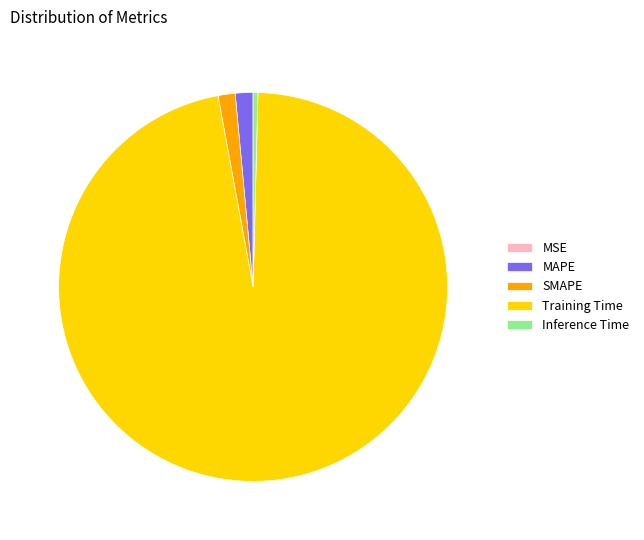

Which slice is the largest?

Training Time